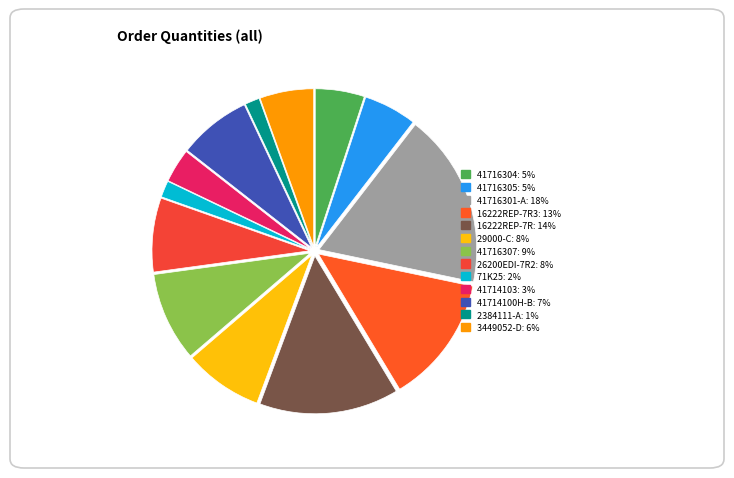

What is the largest slice in the pie chart?

41716301-A